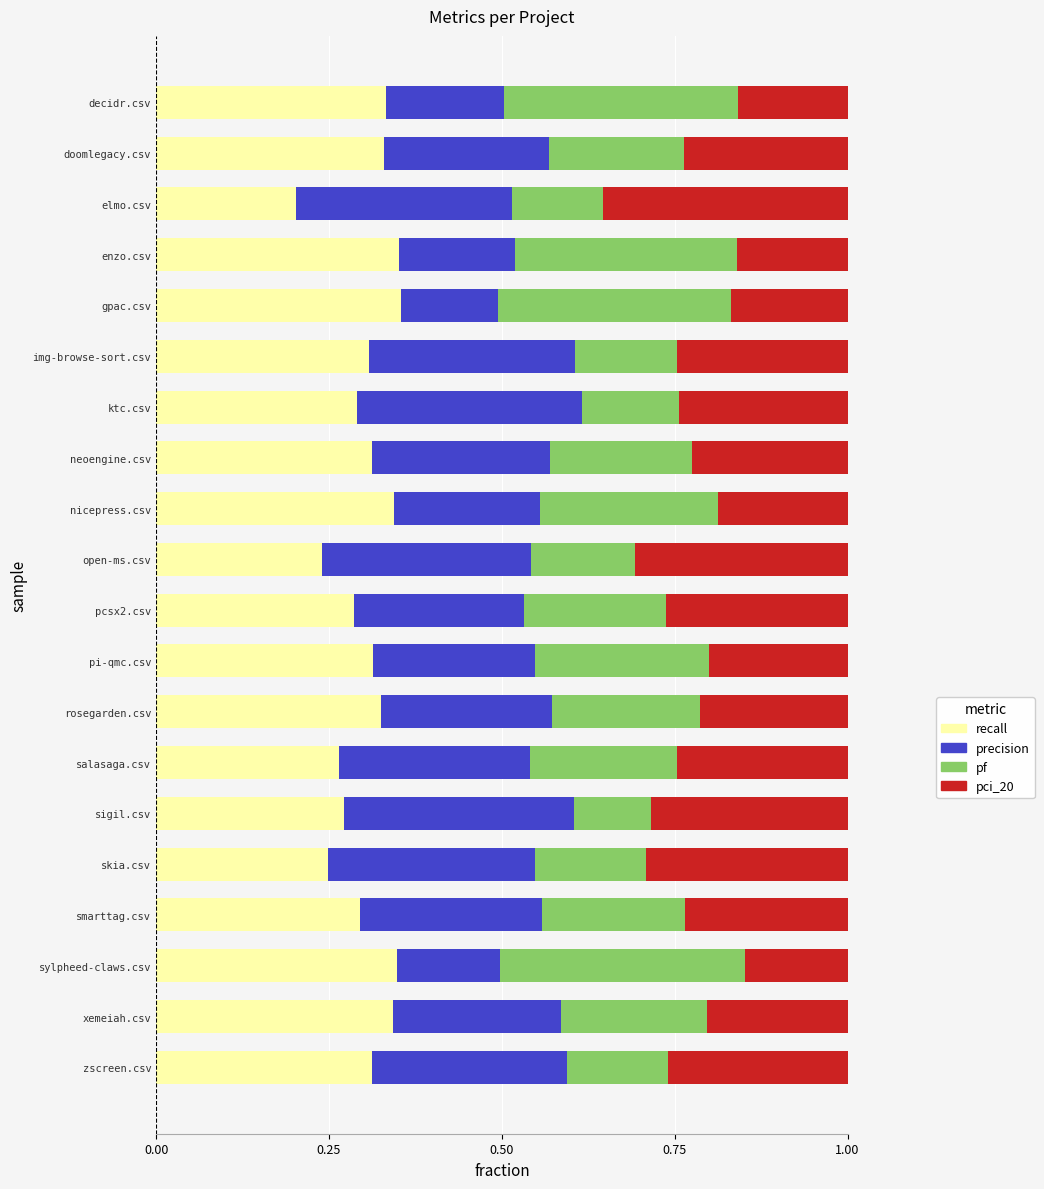

What is the total value across all series at xemeiah.csv?

1.0